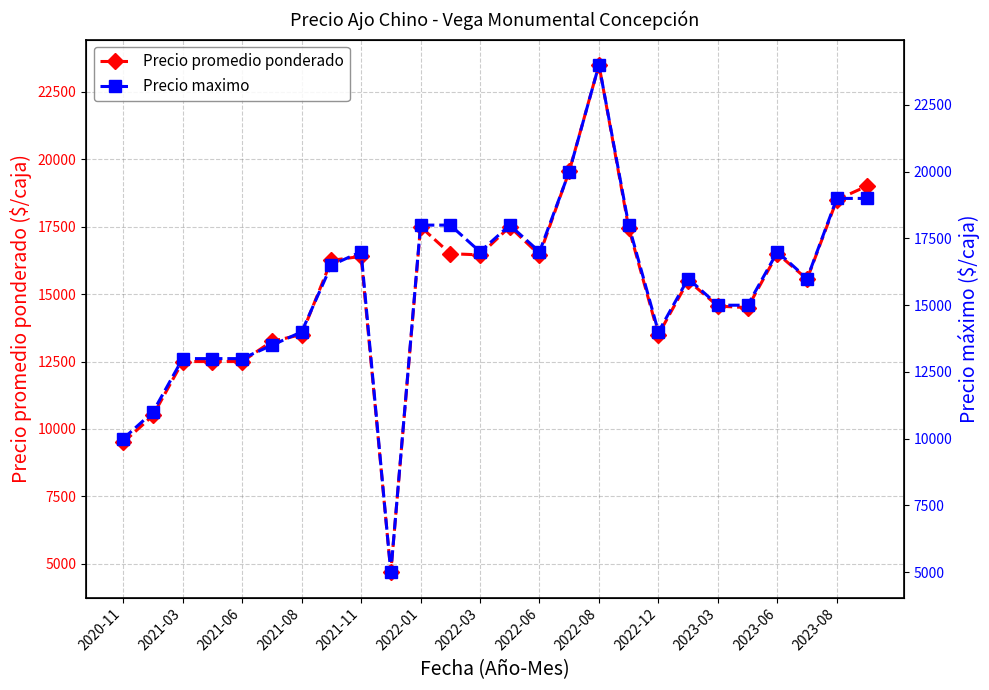

What is the lowest value of the Precio promedio ponderado series?

4688